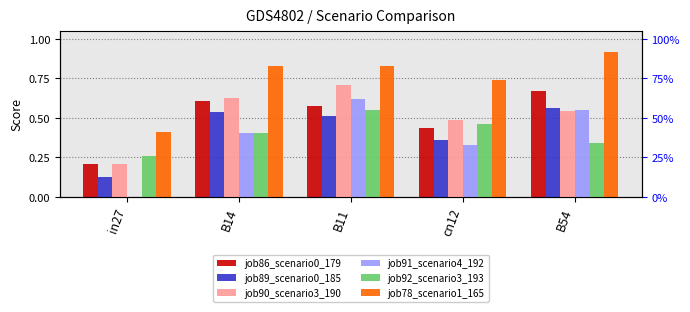

What is the difference between the highest and lowest values at B11?

0.3